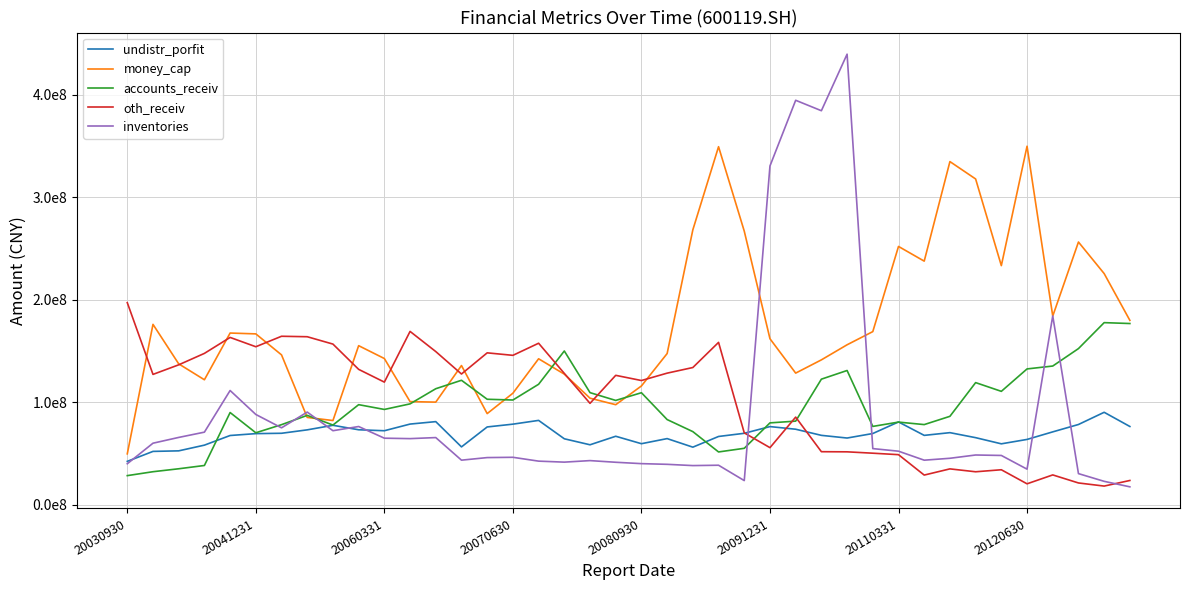

Does the chart display data point markers on the line(s)?

No